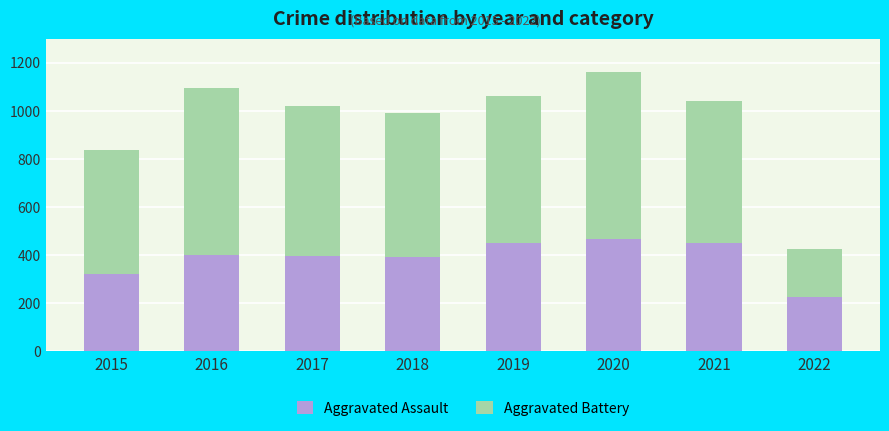

Is it true that Aggravated Assault equals 691 at 2016?

False